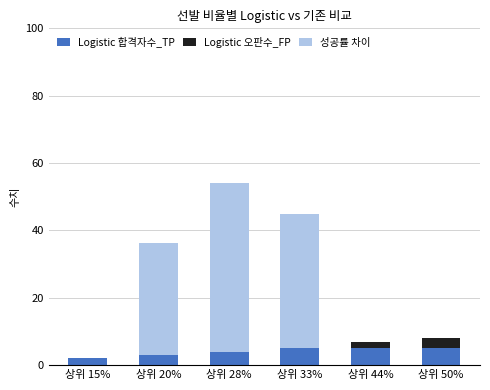

Read the Logistic 합격자수_TP value at 상위 20%.

3.0